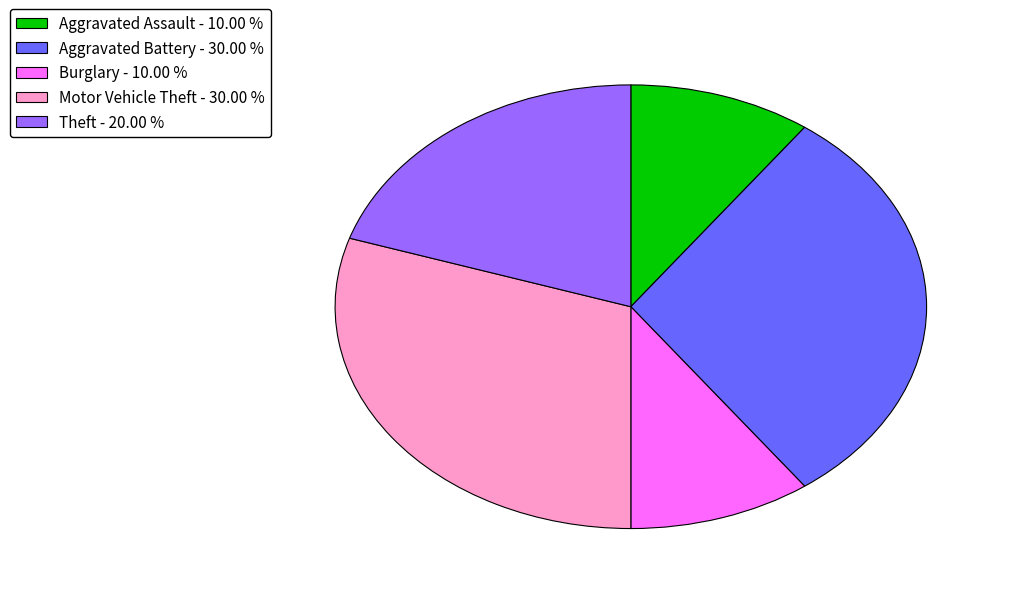

Is there any slice that represents more than half of the pie?

No